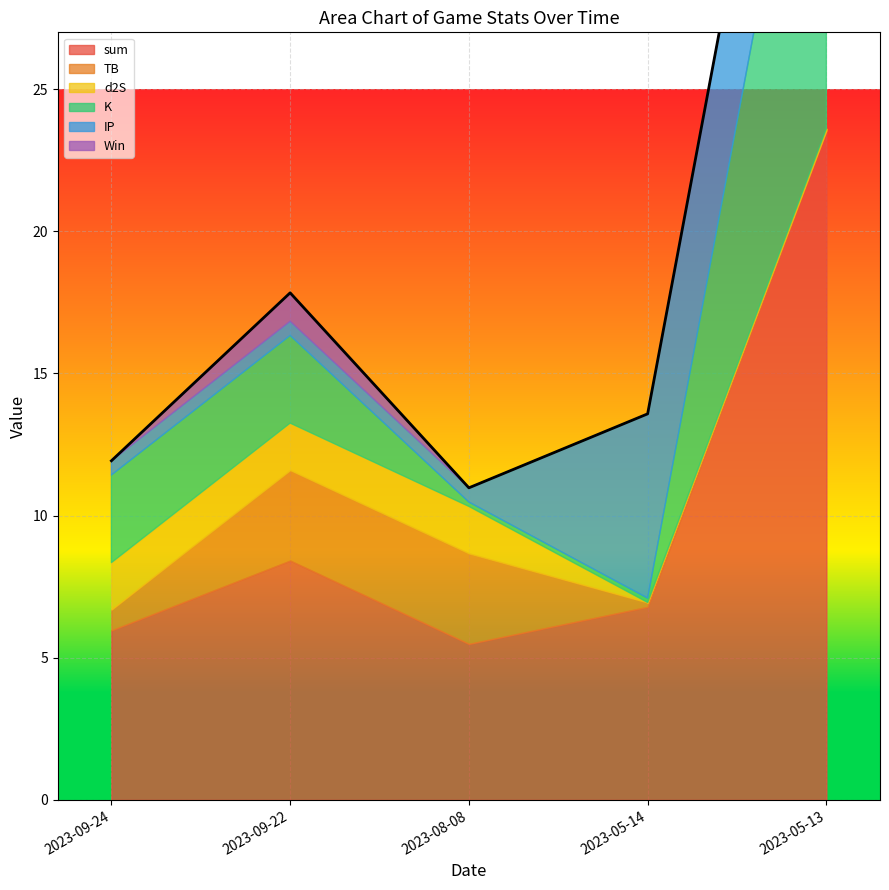

Which series has the largest total across all categories?

sum